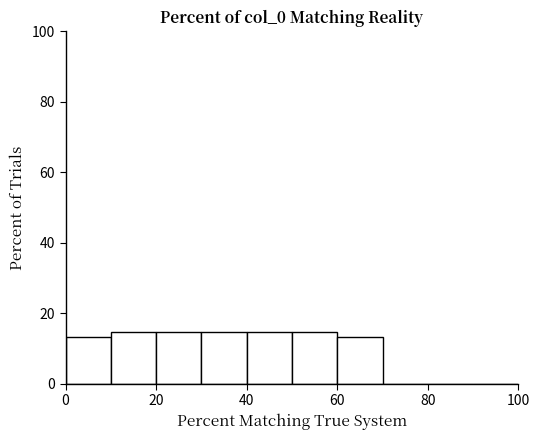

Reading left to right, transcribe this chart: for each bar, give the range it covers on the x-axis and its height. The values are not printed on the chart, so give them approximately, as read against the axis.

0 to 10: 14
10 to 20: 14
20 to 30: 14
30 to 40: 14
40 to 50: 14
50 to 60: 14
60 to 70: 14
70 to 80: 0
80 to 90: 0
90 to 100: 0